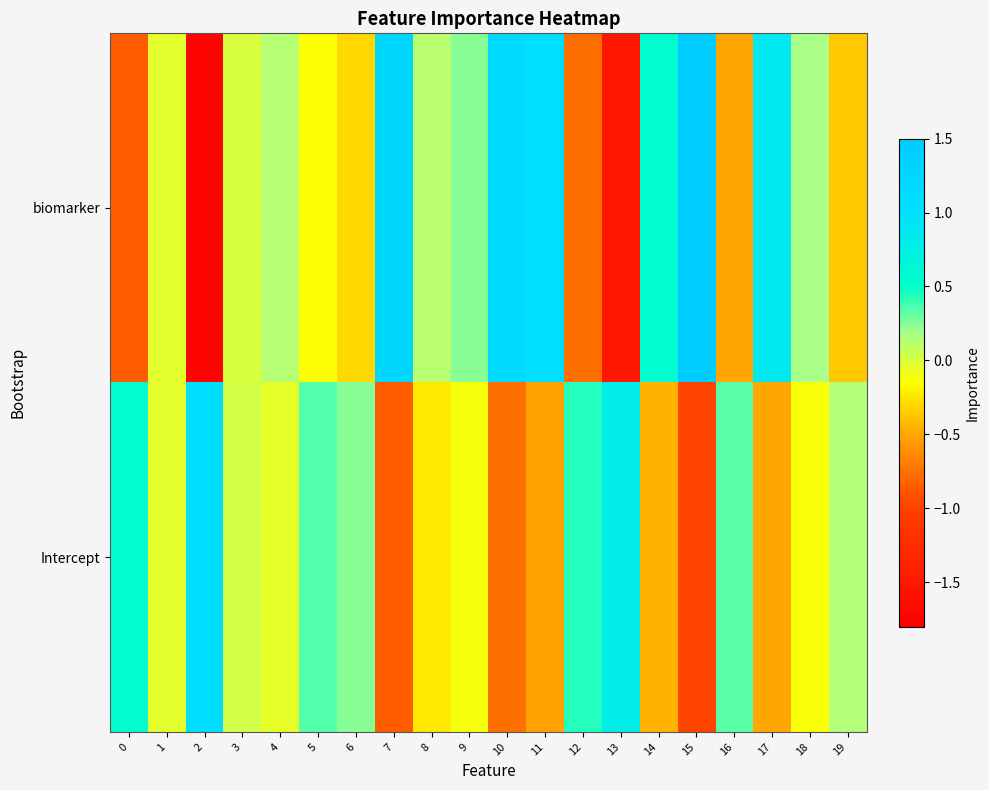

Between 14 and 5, which is larger?

14